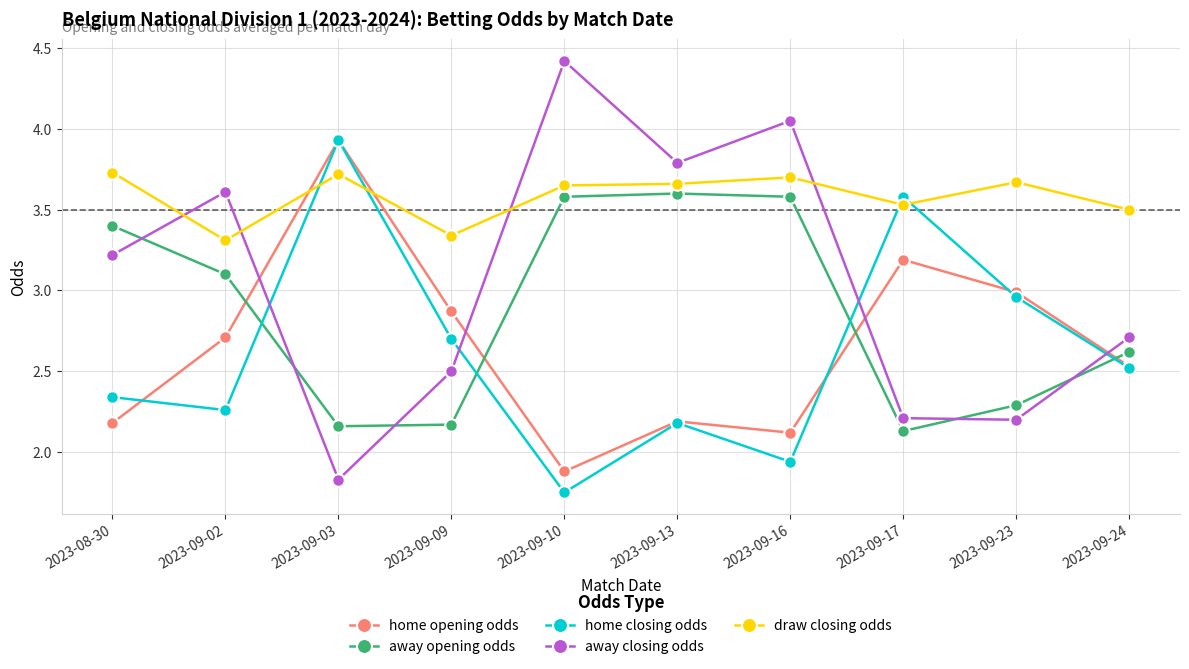

Which label corresponds to the largest value in the chart?

2023-09-10